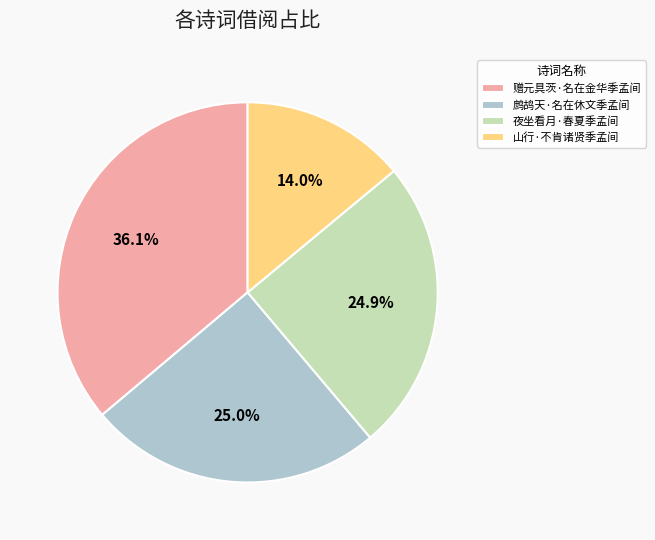

What is the smallest slice in the pie chart?

山行·不肯诸贤季孟间